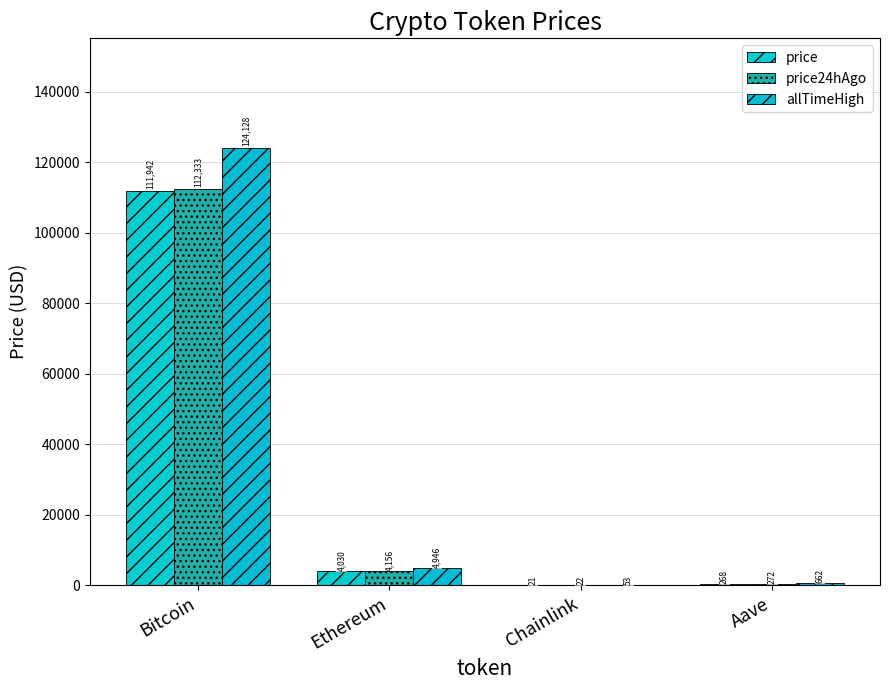

What is the difference between the maximum and second lowest values in the price24hAgo series?

112060.7